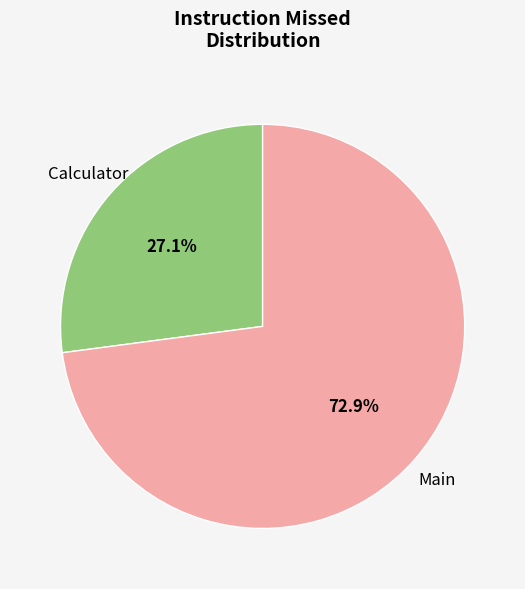

Does any single category account for the majority?

Yes